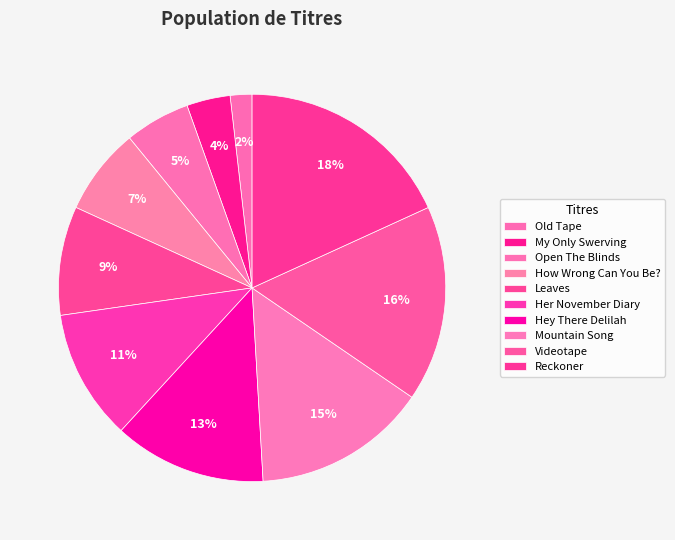

Which has a higher value, Old Tape or My Only Swerving?

My Only Swerving